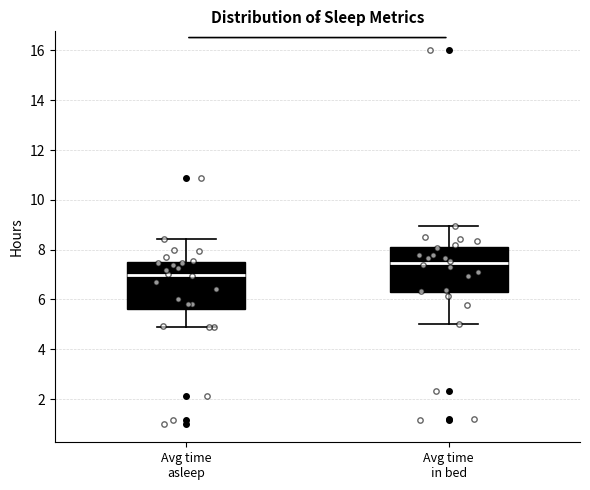

Where is the lower edge of the box for Avg time in bed on the y-axis? The values are not printed on the chart, so give them approximately, as read against the axis.

6.2